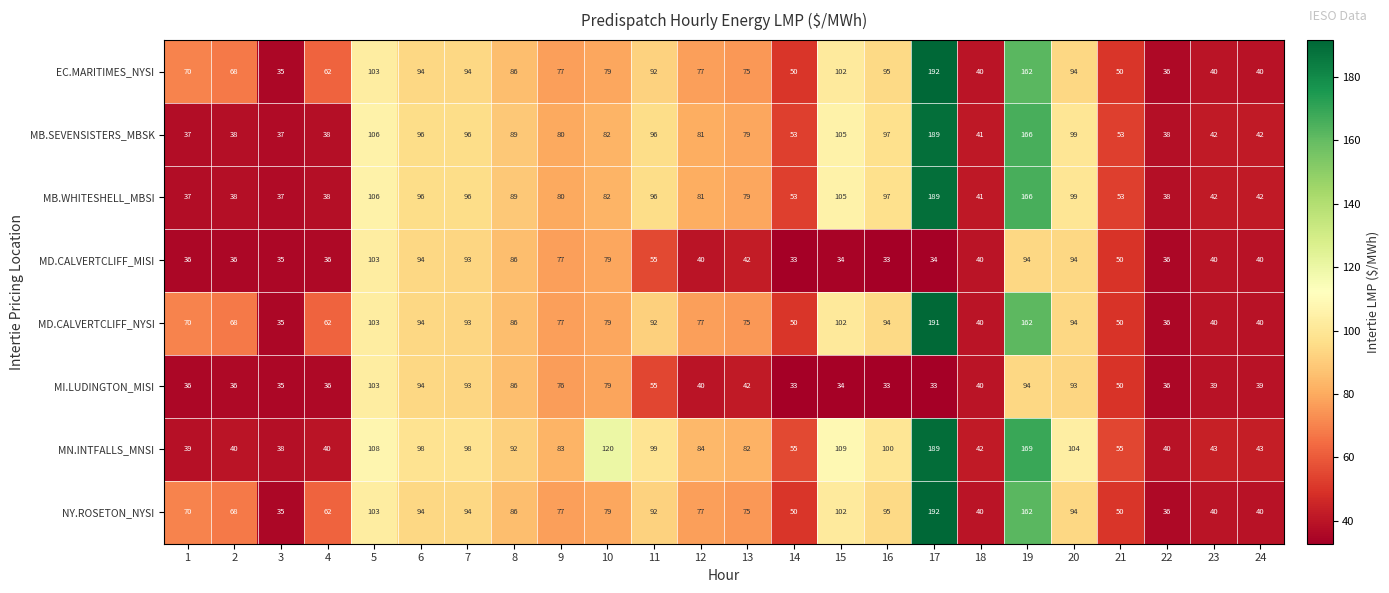

At which label does MB.WHITESHELL_MBSI first exceed 81?

5